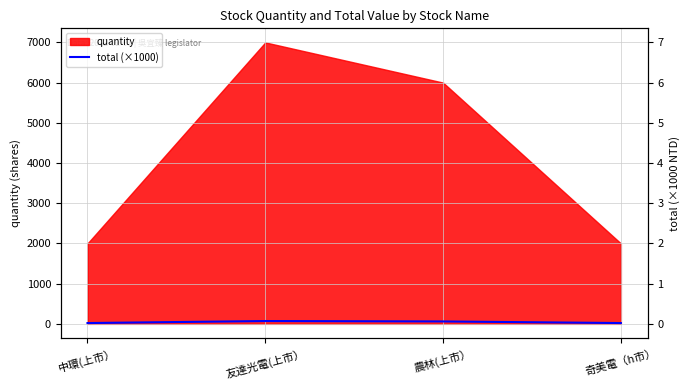

How many interior local peaks (higher than both neighbors) does the data have?

1